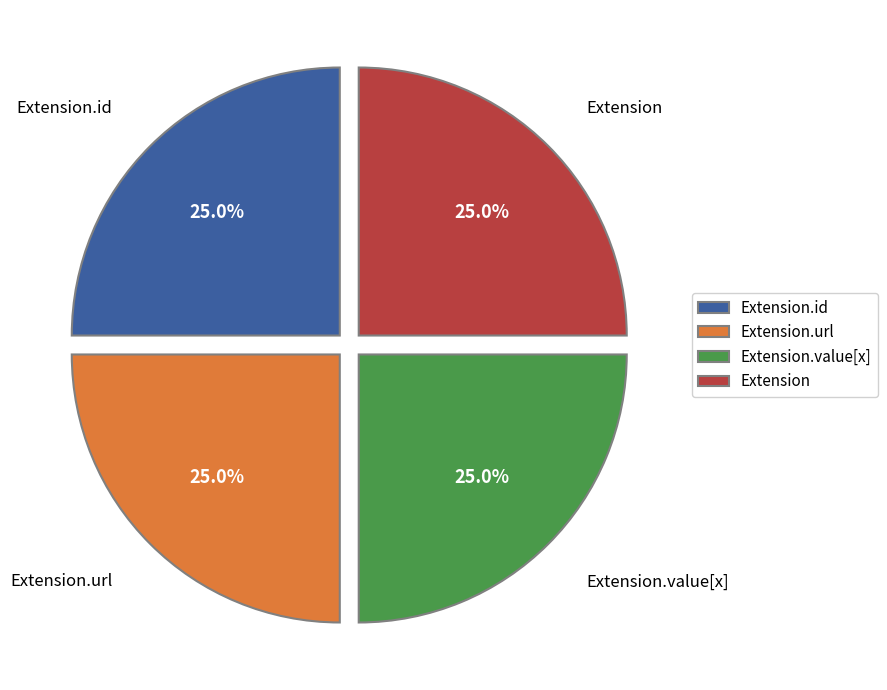

Does Extension.id represent more than half of the total?

No